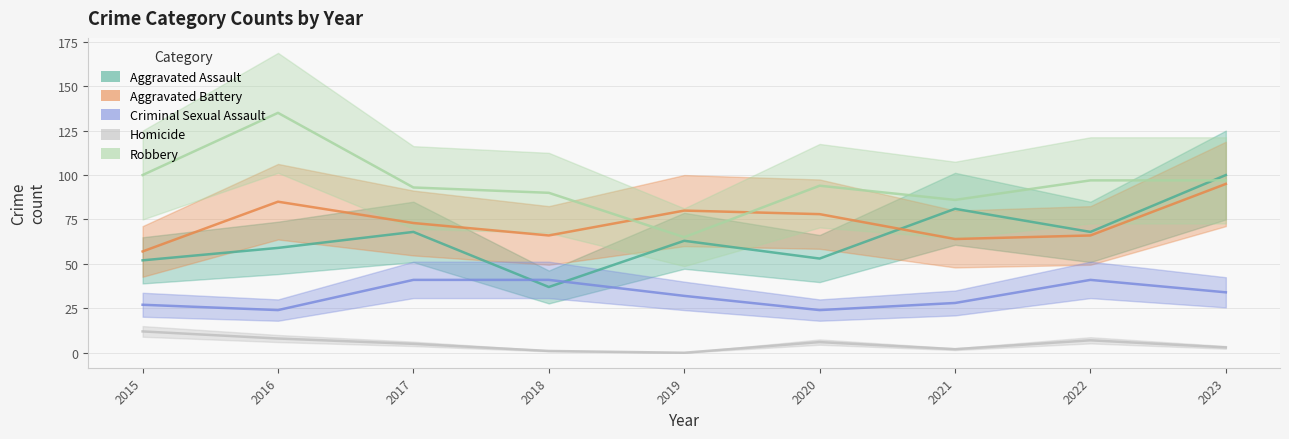

What is the minimum value for Aggravated Battery?

57